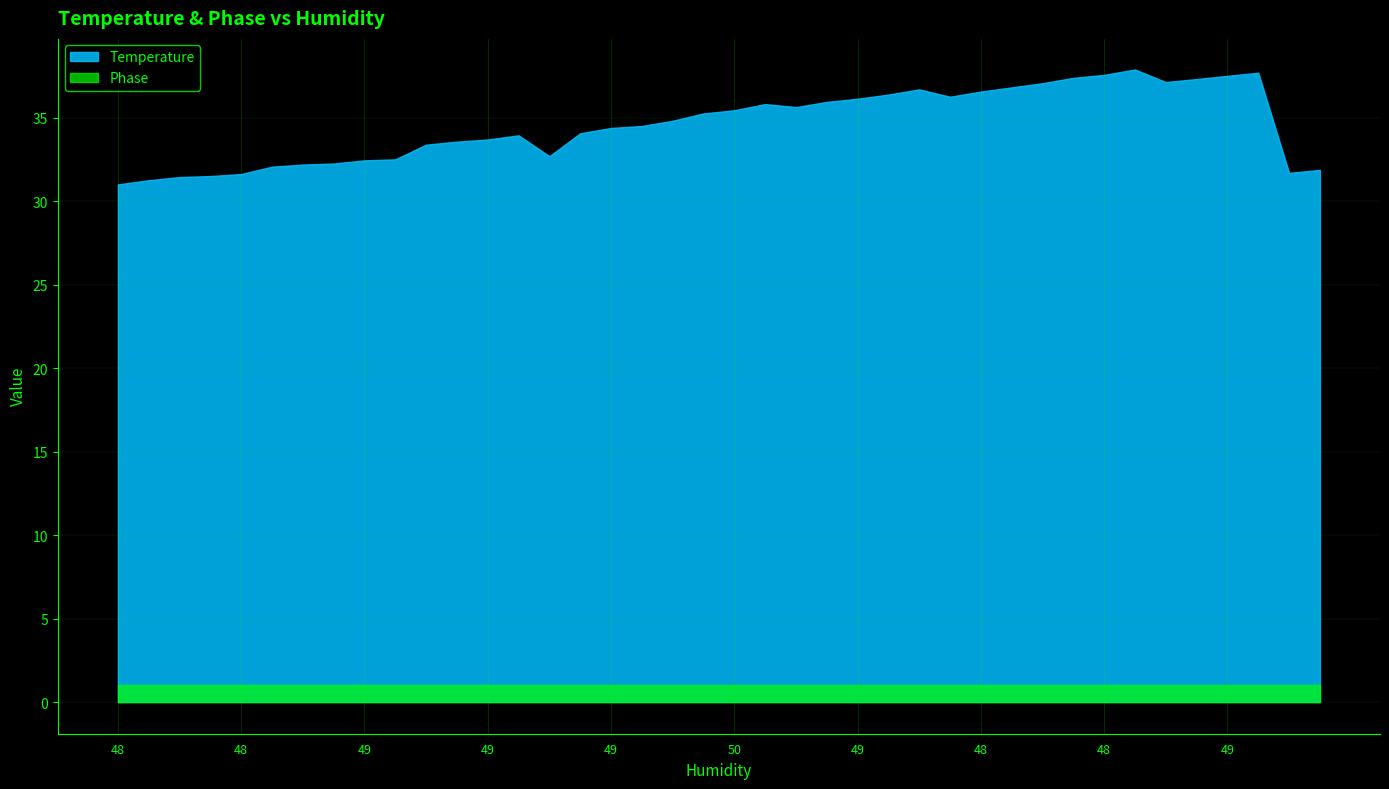

Is the value of Phase at 20 greater than the value of Temperature at 25?

No